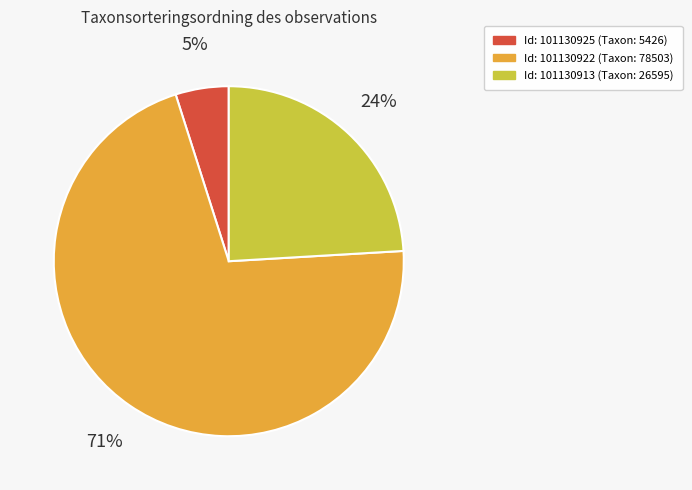

To the nearest percent, what is the average slice percentage?

33%